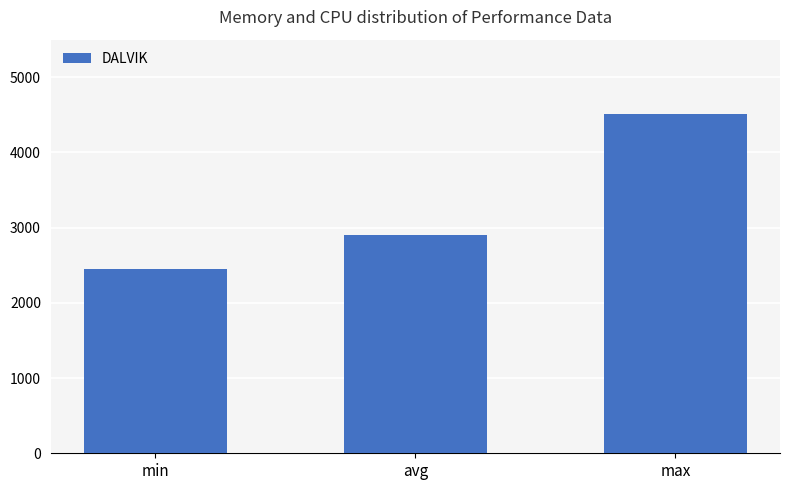

True or false: the data shows 2907 at avg.

True